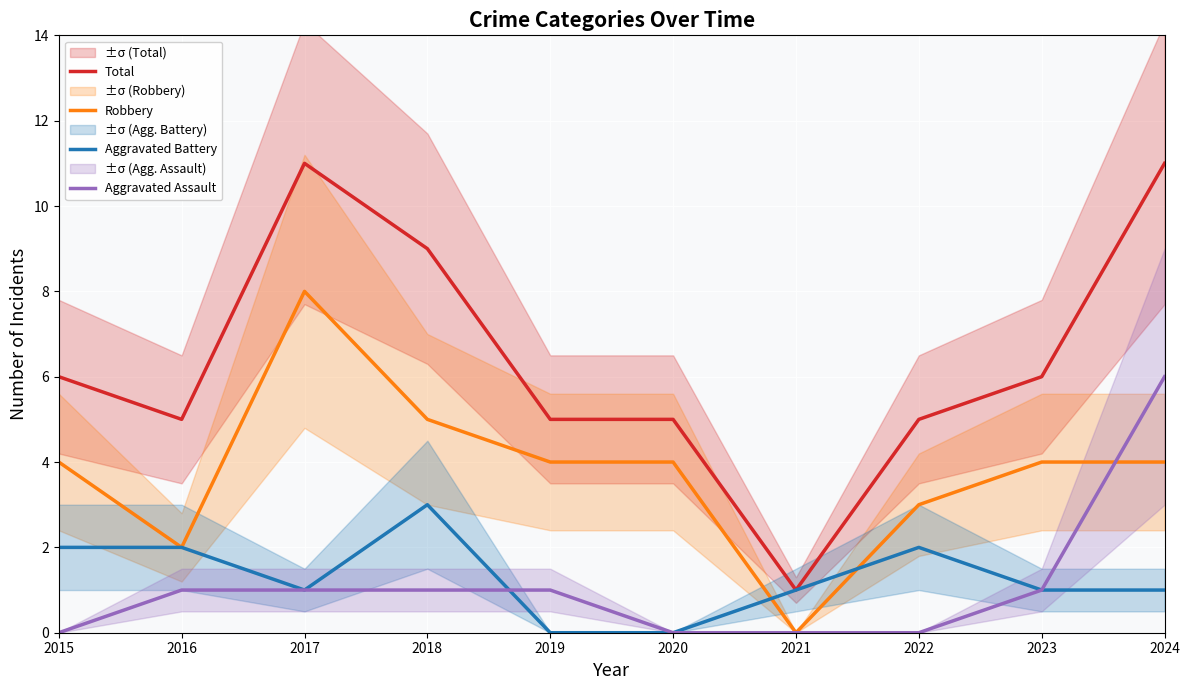

Rank the categories by Total value from highest to lowest.

2017, 2024, 2018, 2015, 2023, 2016, 2019, 2020, 2022, 2021